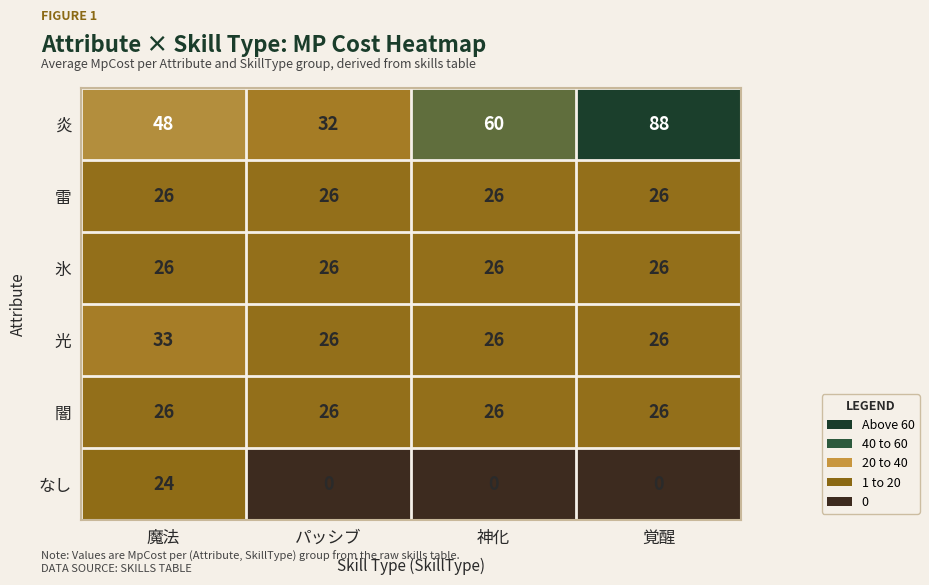

What is the greatest value displayed?

88